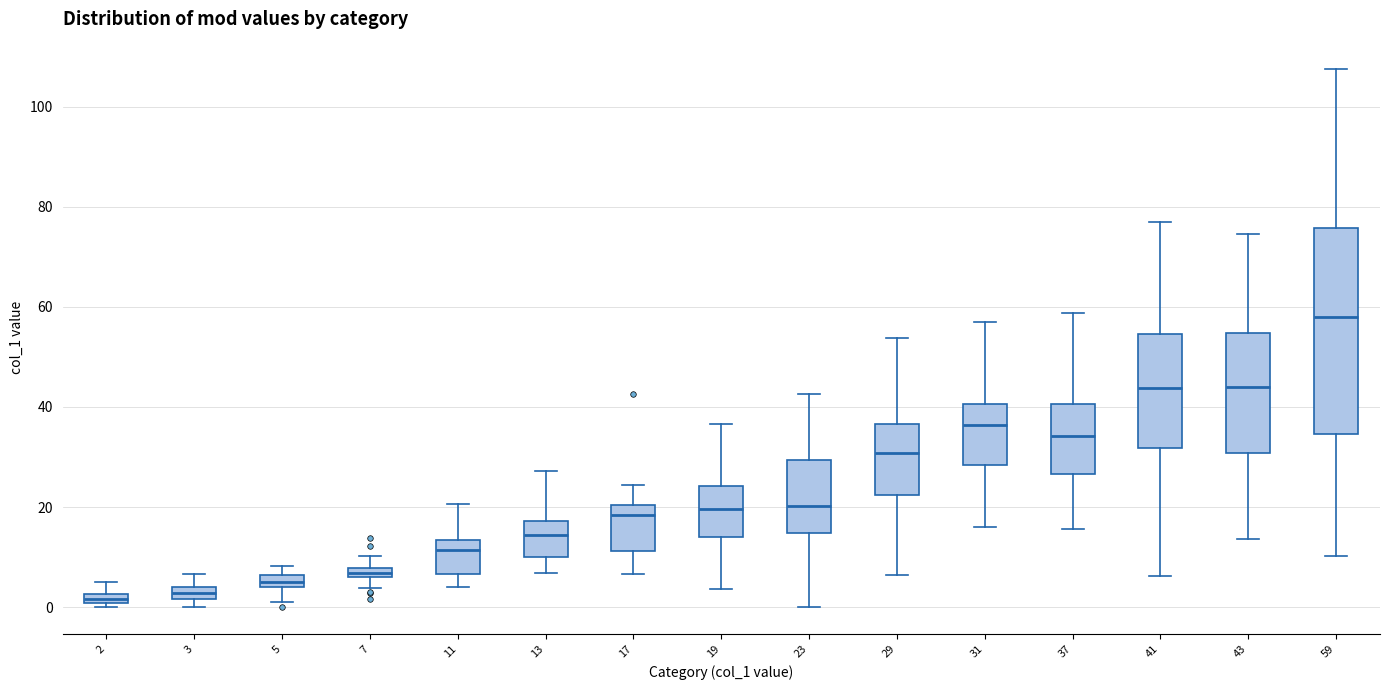

Which box's median line is the highest?

59